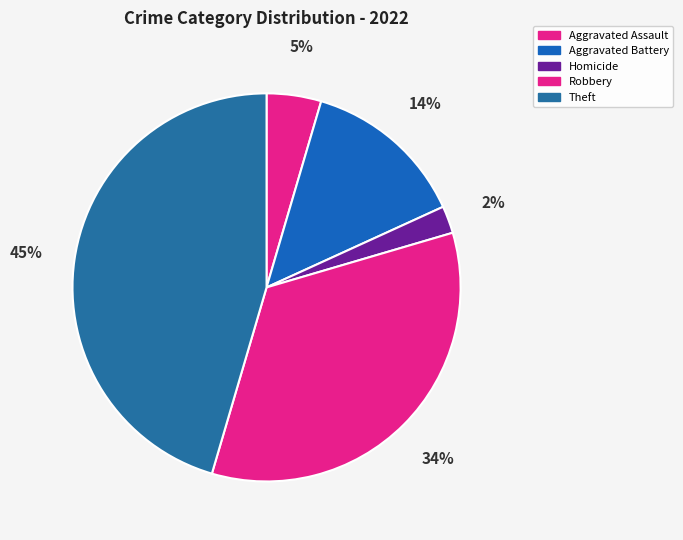

What percentage is the Homicide slice, to the nearest percent?

2%